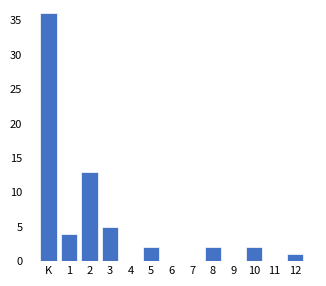

Reading left to right, list all the values displayed in this chart.

K=36	1=4	2=13	3=5	4=0	5=2	6=0	7=0	8=2	9=0	10=2	11=0	12=1